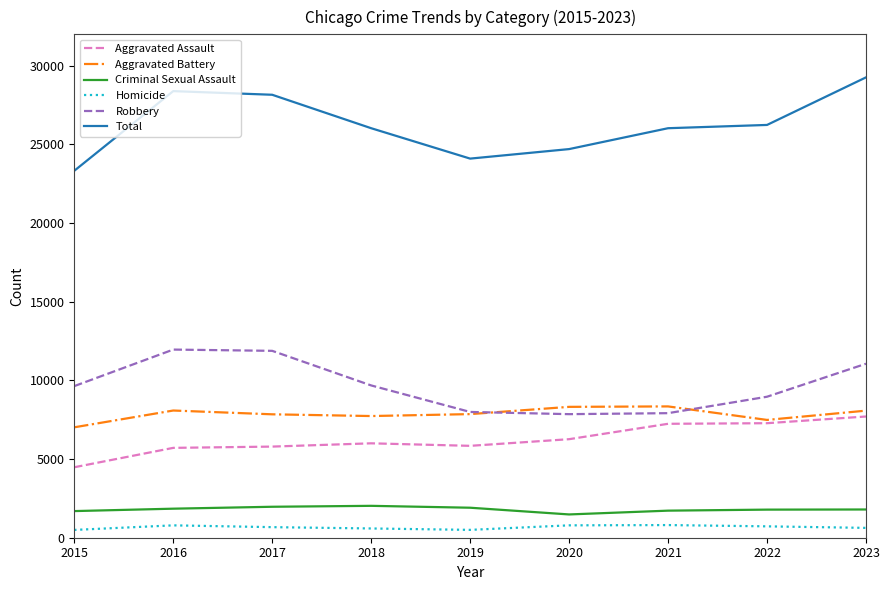

What value does the Criminal Sexual Assault series have at 2015, to the nearest 10?

1690